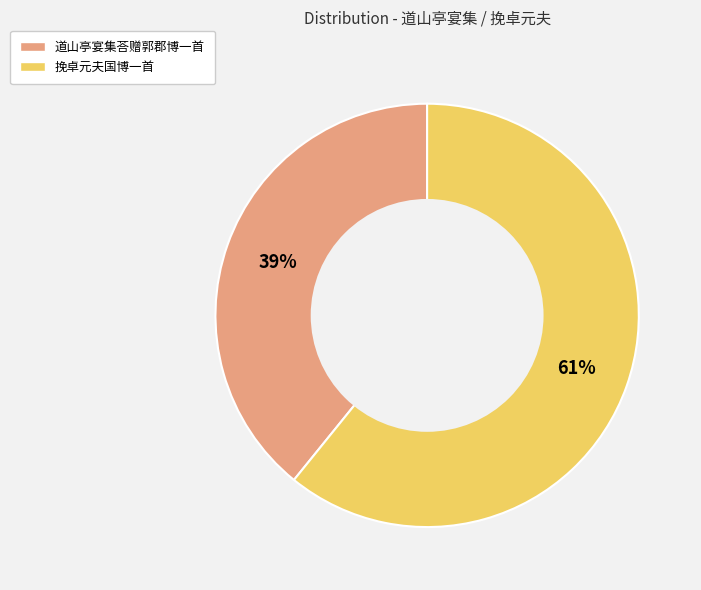

To the nearest percent, what portion does 道山亭宴集荅赠郭郡博一首 represent?

39%